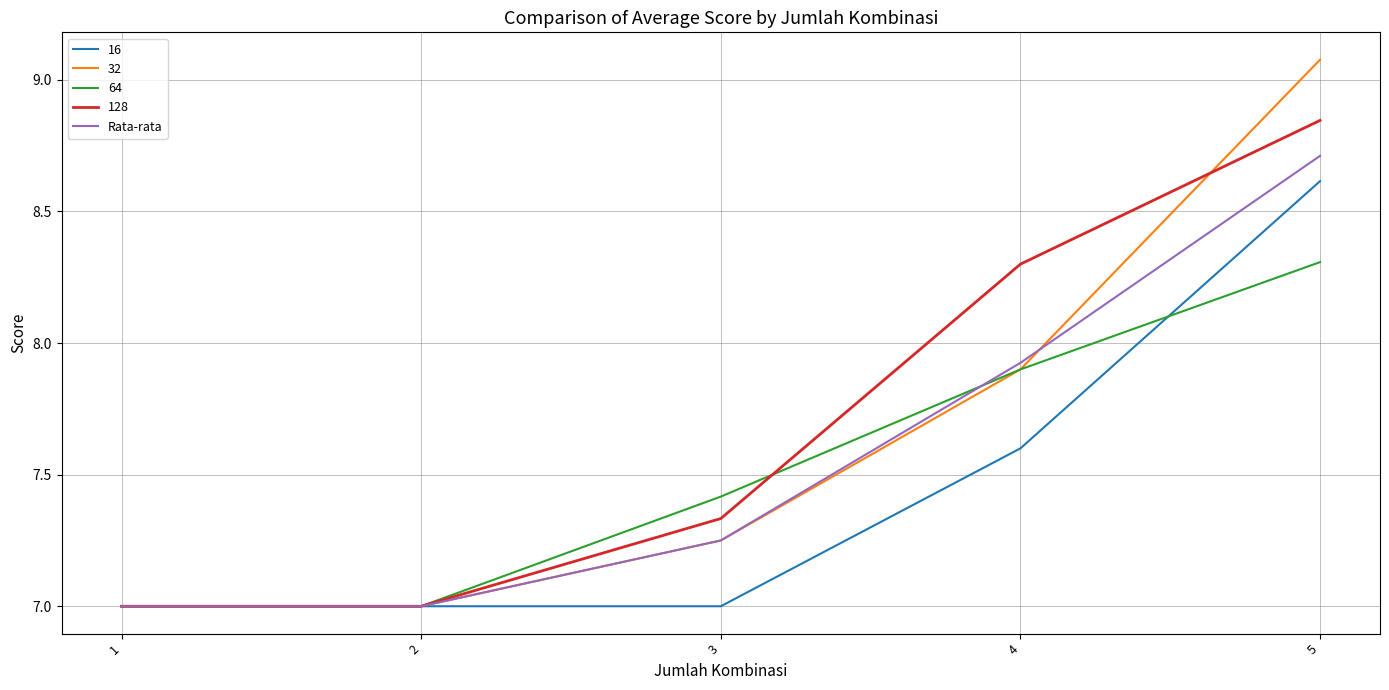

What is the lowest value of the 128 series?

7.0